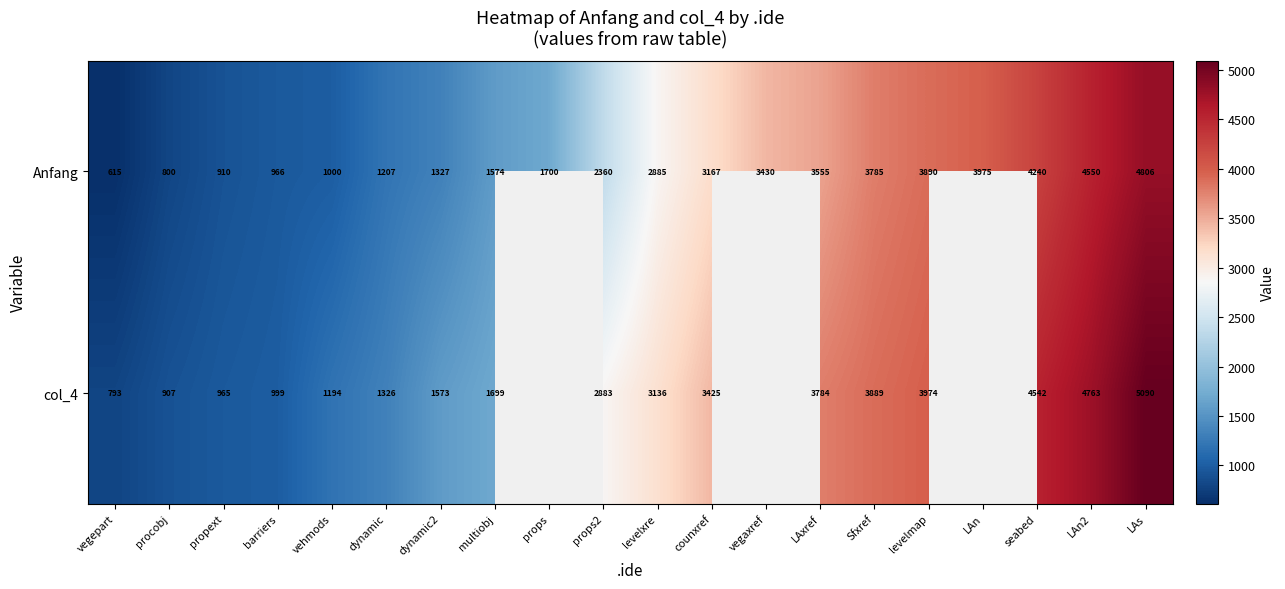

At multiobj, list the series in order from largest to smallest.

col_4, Anfang